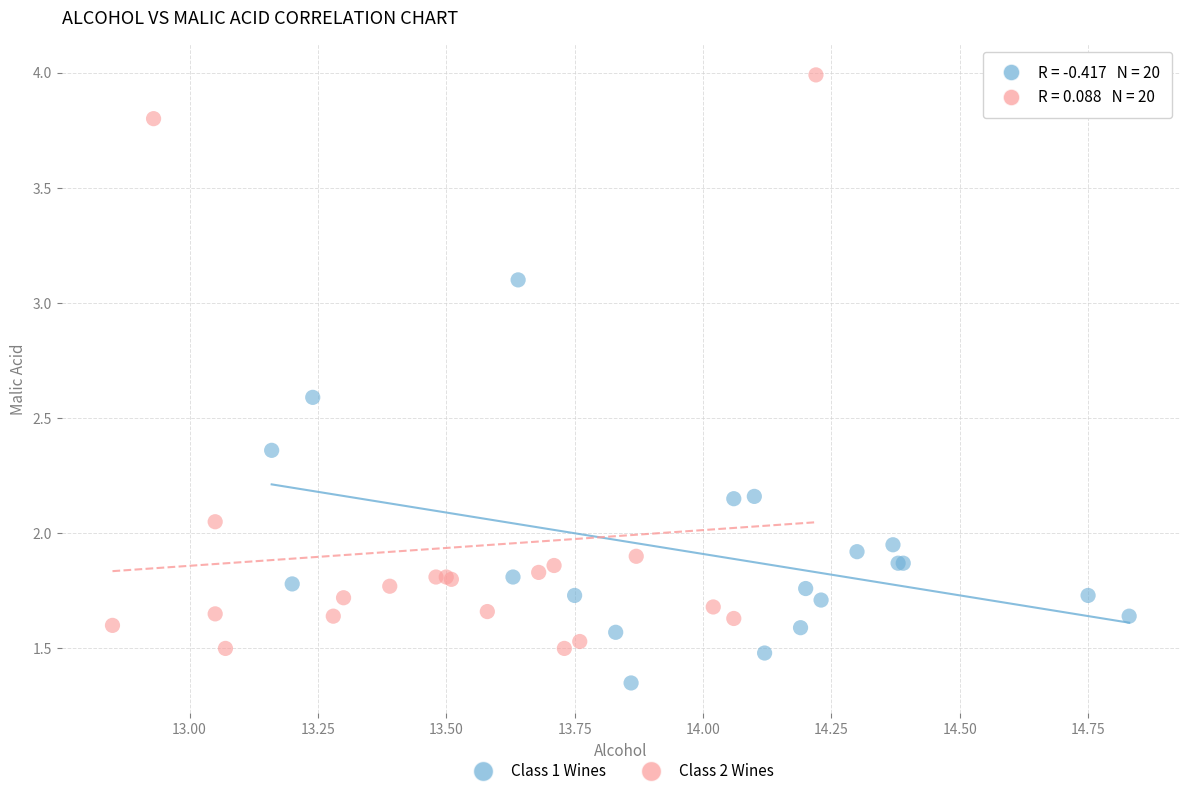

Which series contains the highest Y value?

Class 2 Wines